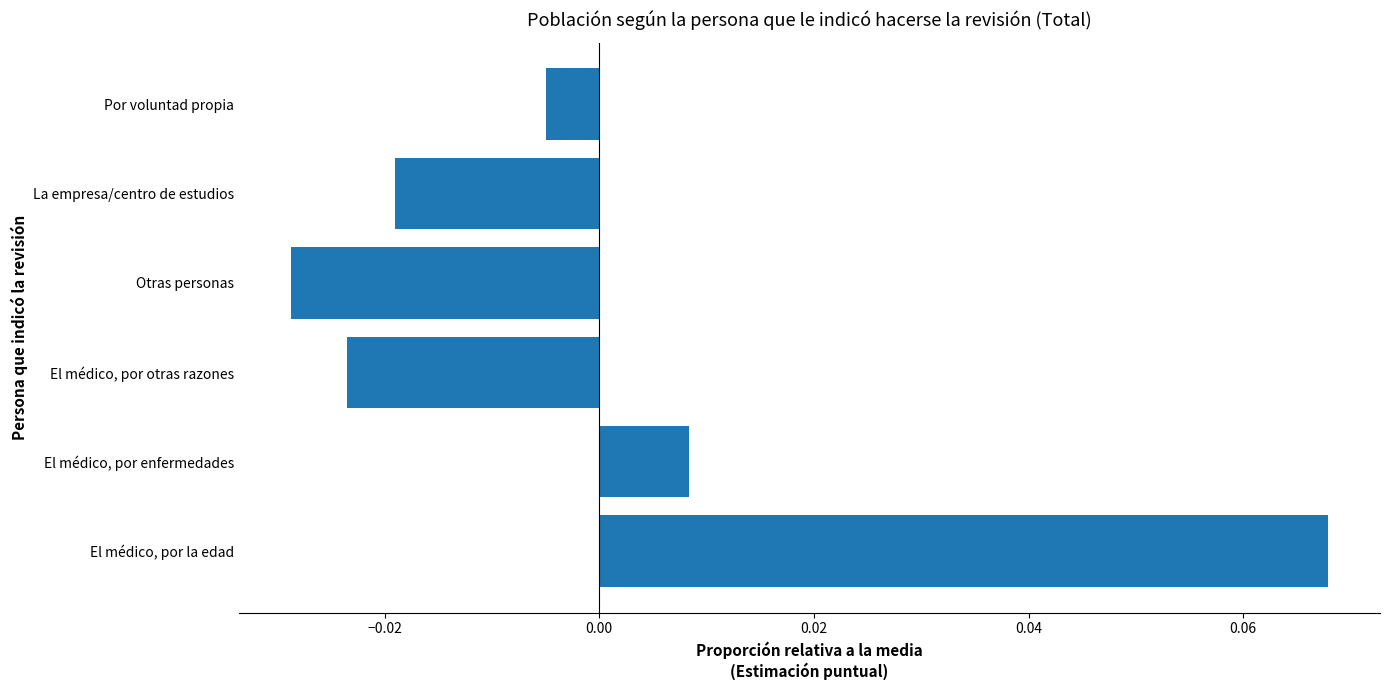

Which category has the lowest value across all series?

Otras personas